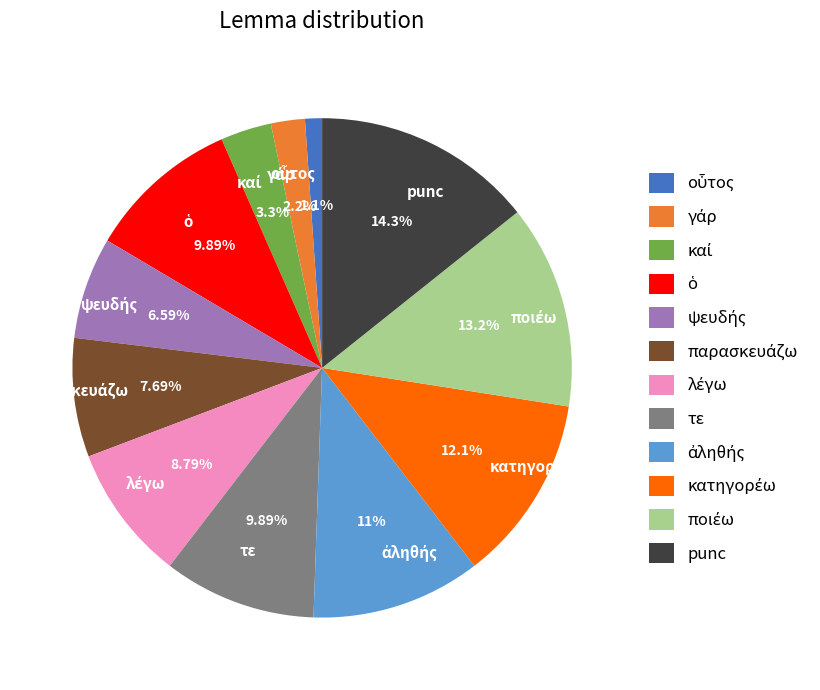

Which slice is the largest?

punc